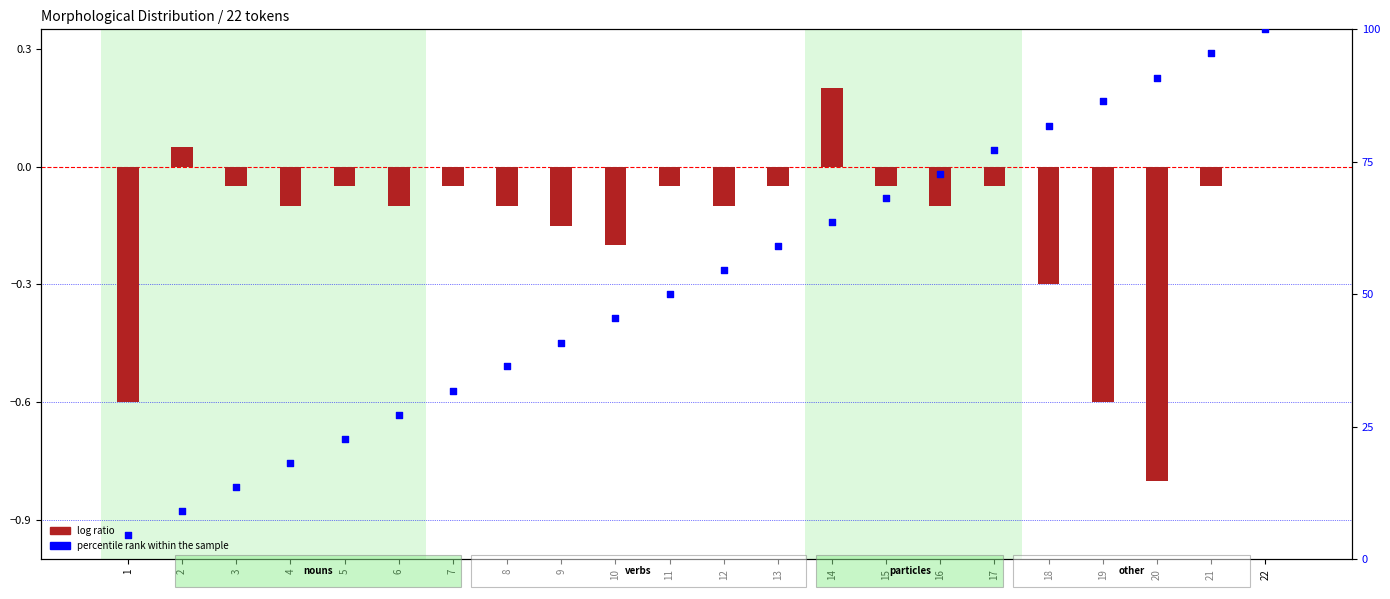

At how many categories does at least one series exceed 28?

16